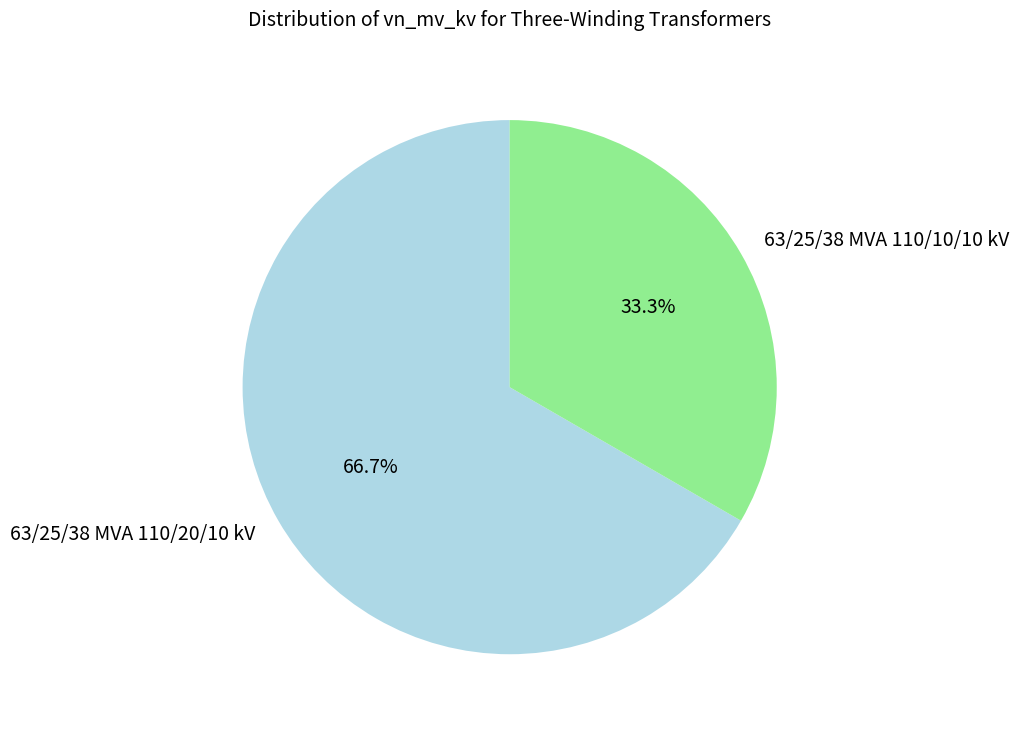

Approximately how many times larger is the value at 63/25/38 MVA 110/20/10 kV compared to 63/25/38 MVA 110/10/10 kV?

2.0